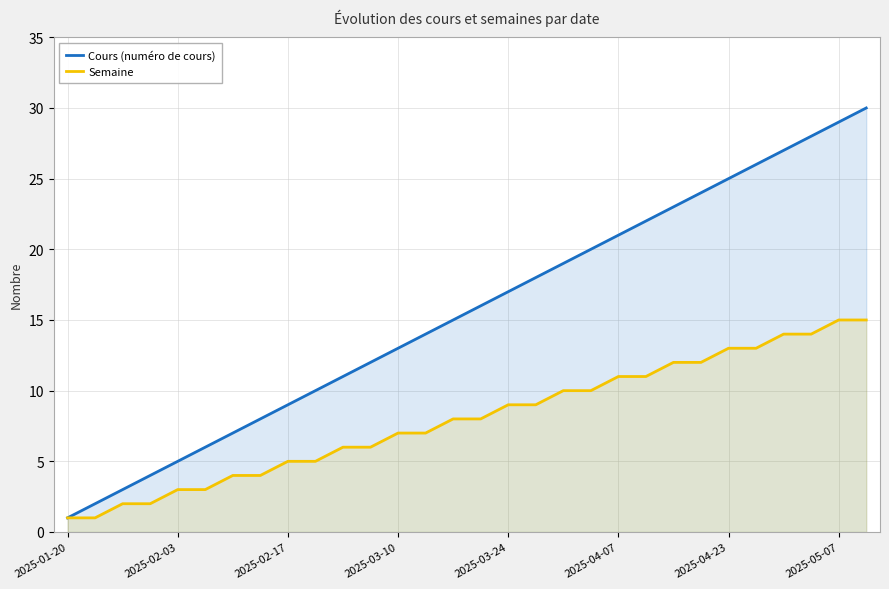

True or false: Cours (numéro de cours) and Semaine cross at least once.

False